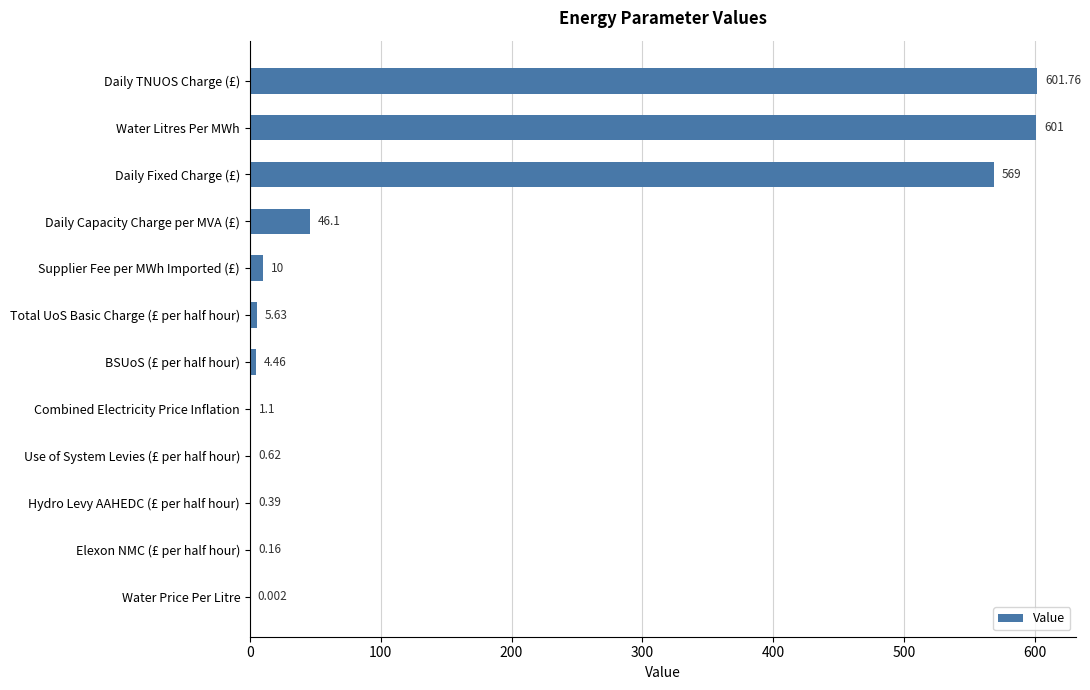

Which label corresponds to the largest value in the chart?

Daily TNUOS Charge (£)